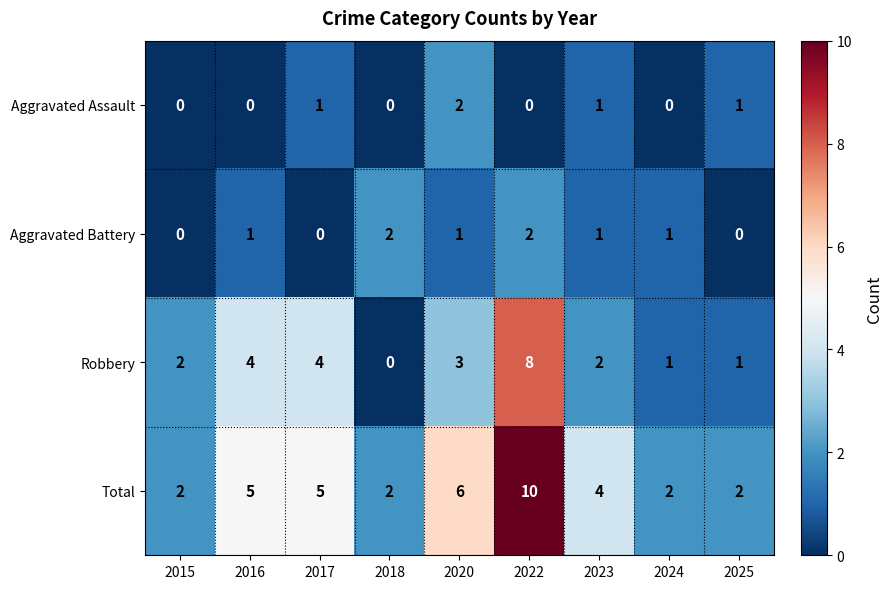

What is the maximum value for Robbery?

8